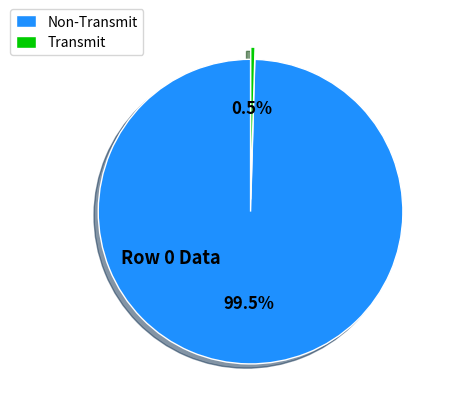

How many slices are in this pie chart?

2